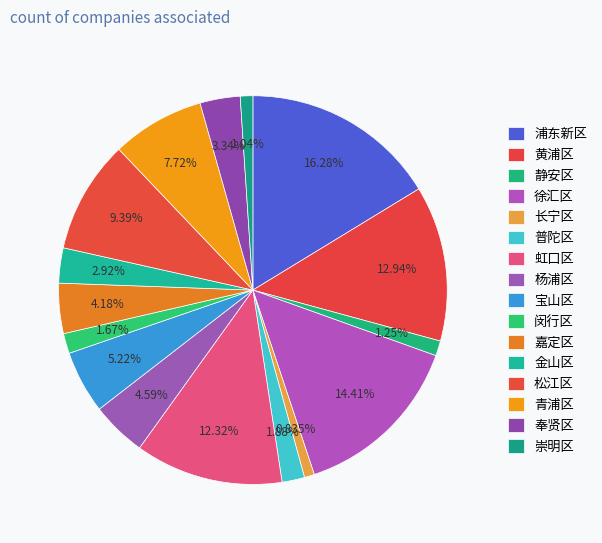

How many slices are in this pie chart?

16